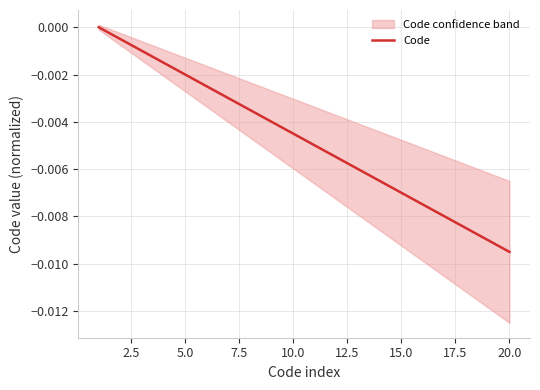

Which category has the lowest value in the Code series?

20.0